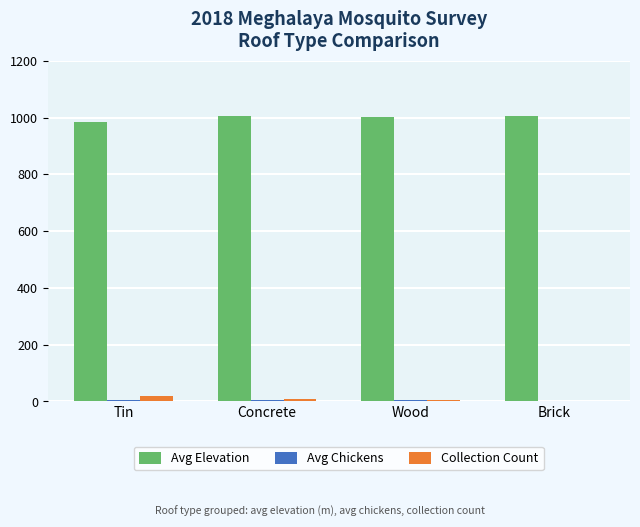

What is the highest value of the Collection Count series?

18